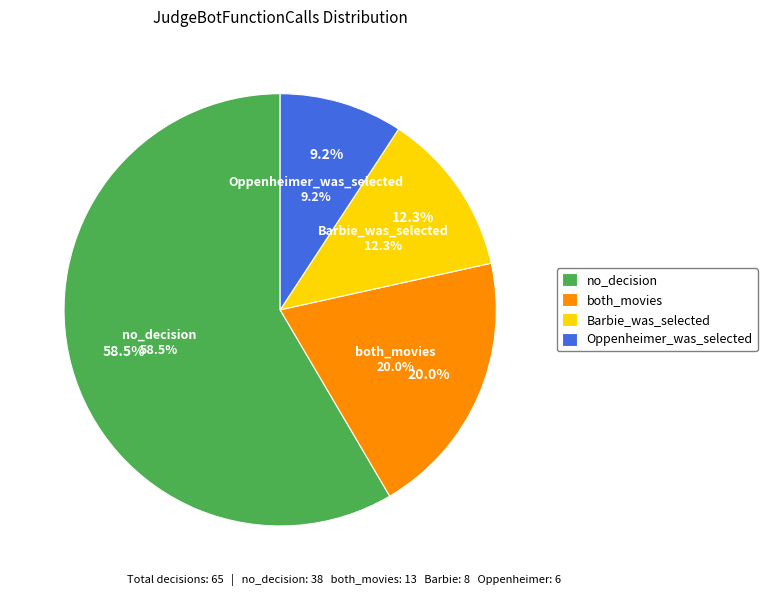

Rank the categories by value from highest to lowest.

no_decision, both_movies, Barbie_was_selected, Oppenheimer_was_selected